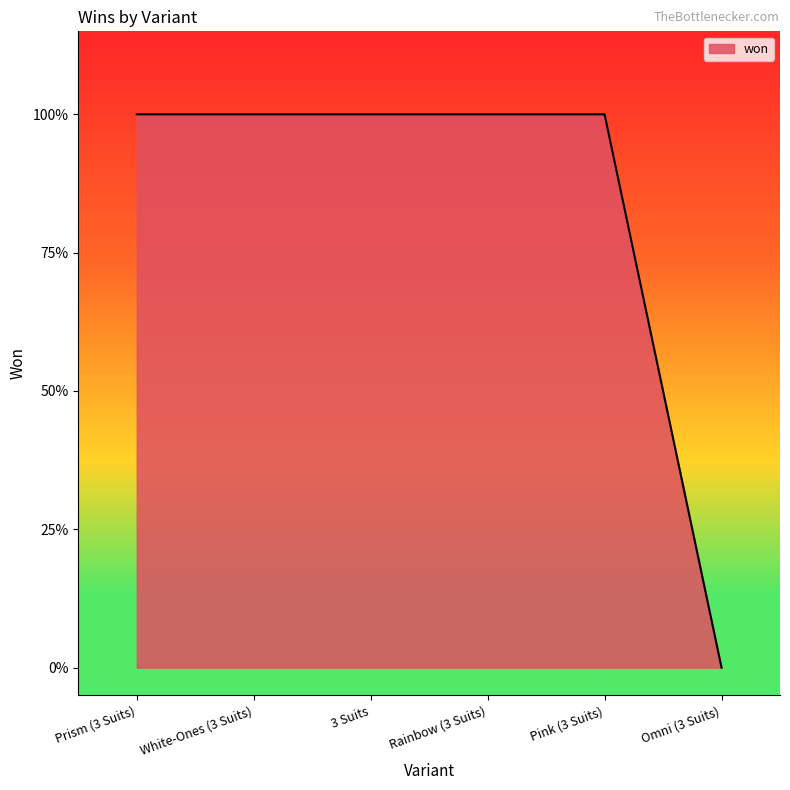

Rank the categories by value from highest to lowest.

Prism (3 Suits), White-Ones (3 Suits), 3 Suits, Rainbow (3 Suits), Pink (3 Suits), Omni (3 Suits)